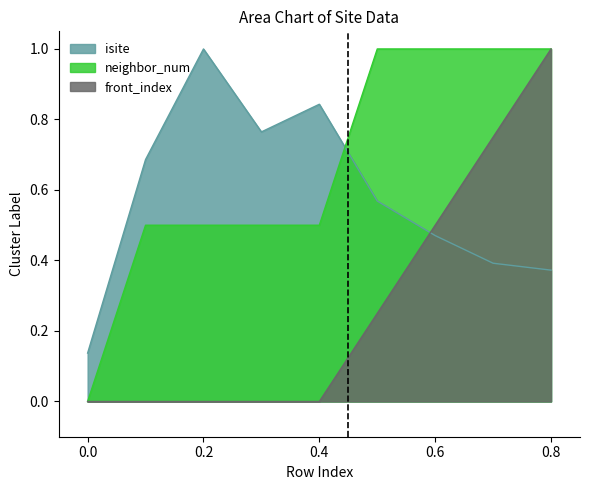

List the series in order of their overall mean, highest first.

neighbor_num, isite, front_index